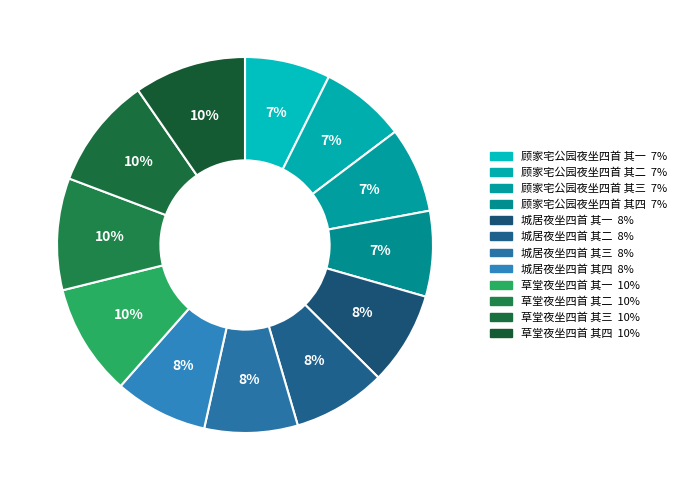

How many slices are in this pie chart?

12